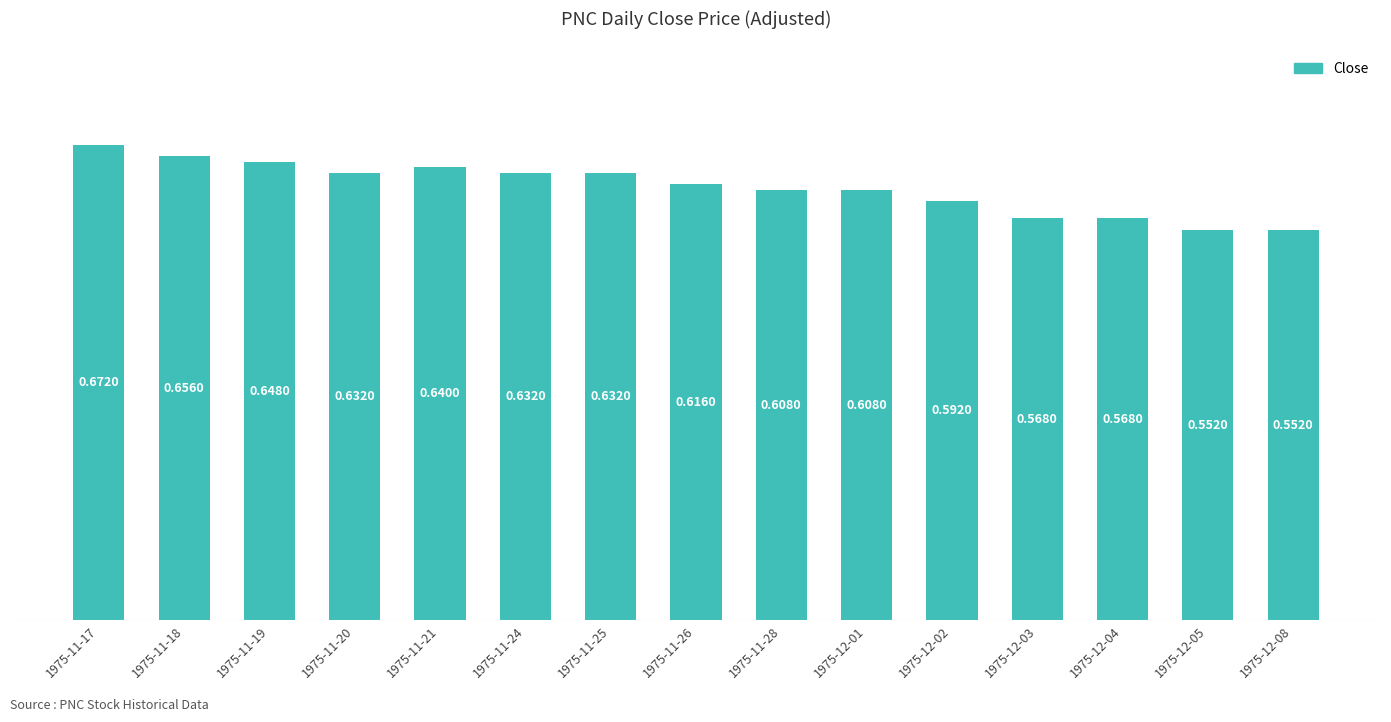

At which category does the chart reach its peak across all series?

1975-11-17